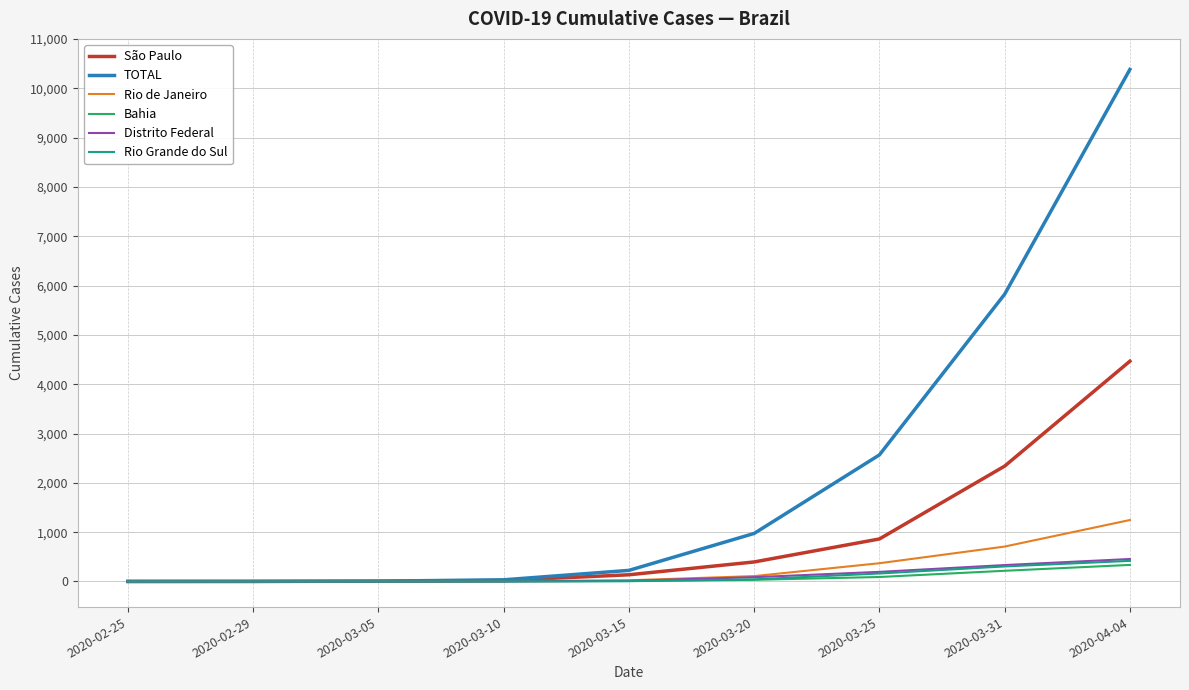

Where is TOTAL nearest to the value 5191?

2020-03-31